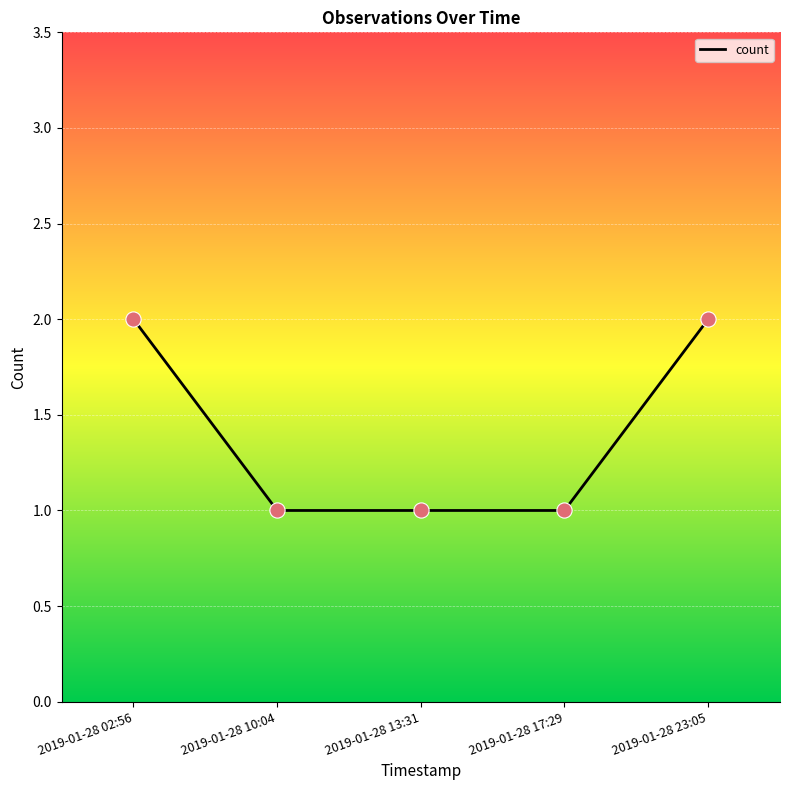

Between 2019-01-28 23:05 and 2019-01-28 17:29, which is larger?

2019-01-28 23:05